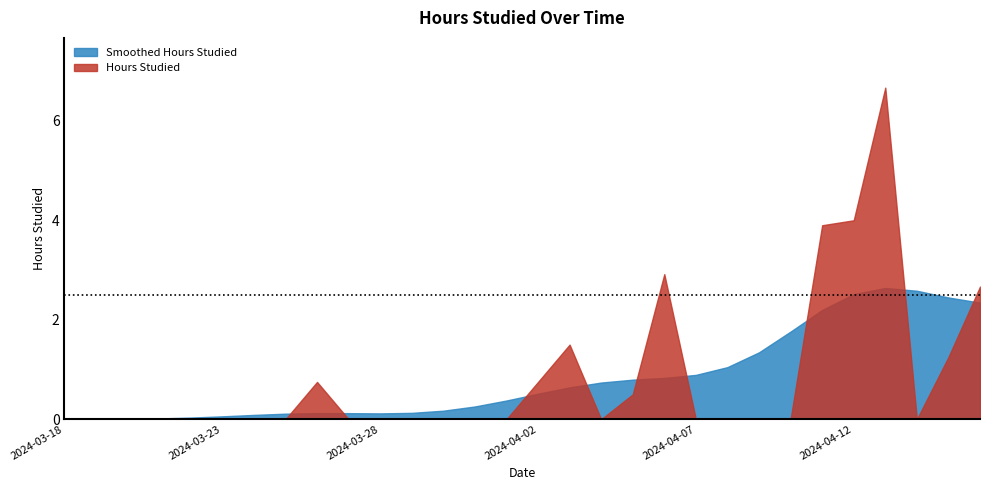

Which series has the widest spread of values?

Hours Studied